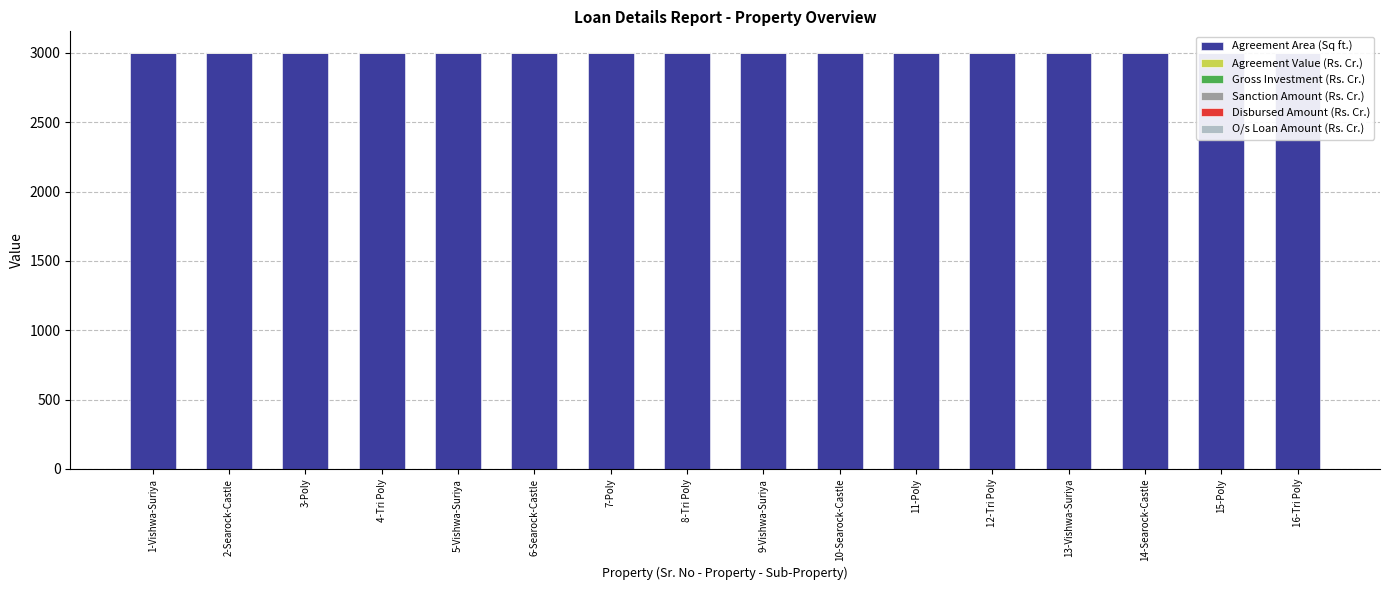

What is the highest value of the Disbursed Amount (Rs. Cr.) series?

2.0